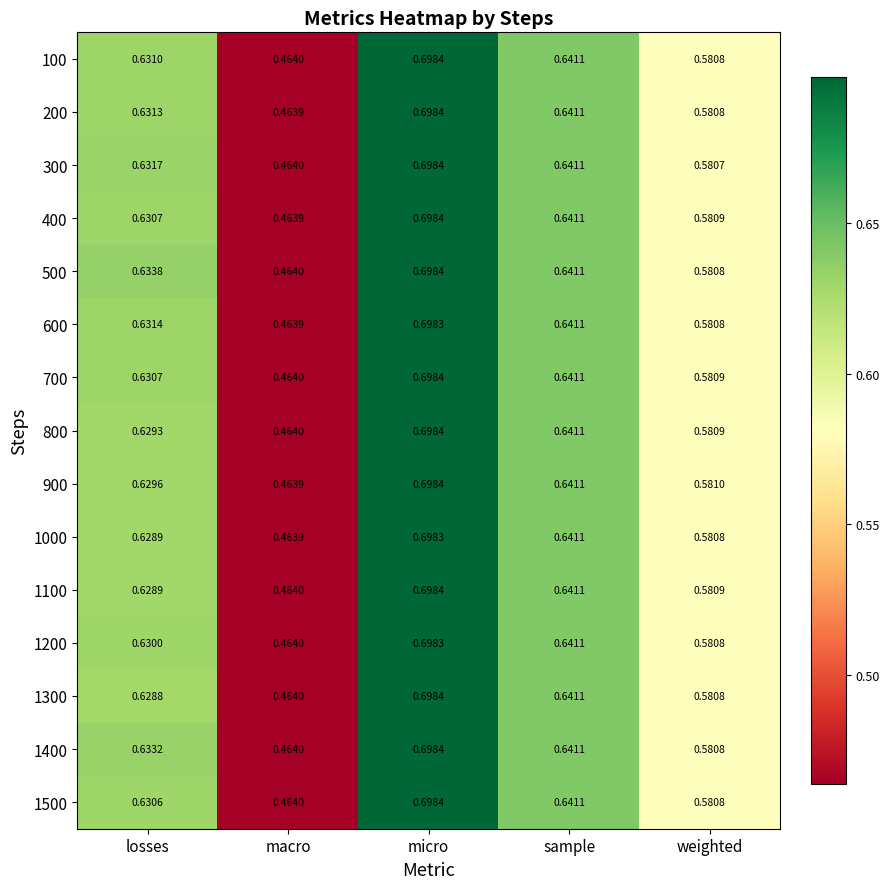

Is the value of 200 at micro greater than the value of 1000 at weighted?

Yes